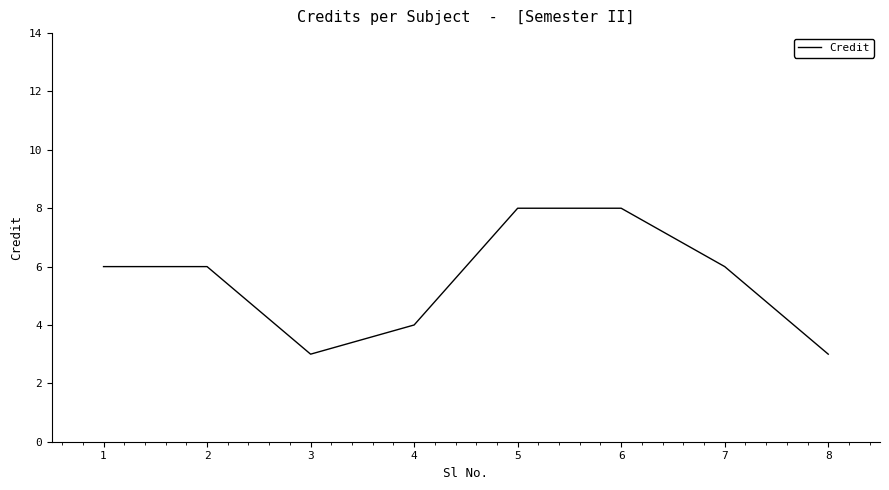

What is the ratio of the value at 2 to the value at 8?

2.0